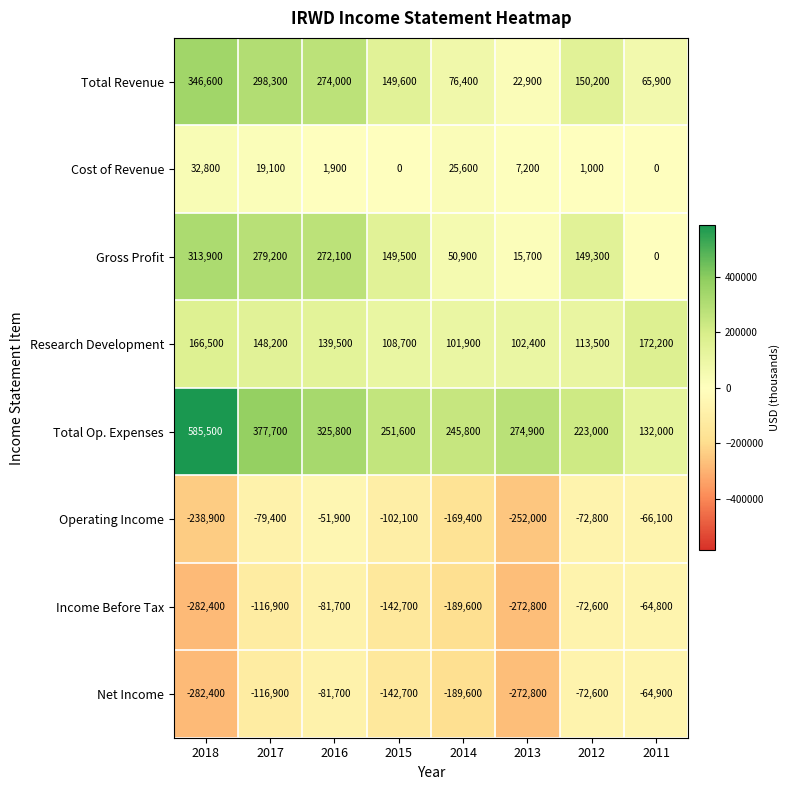

What is the minimum value for Total Op. Expenses?

132000